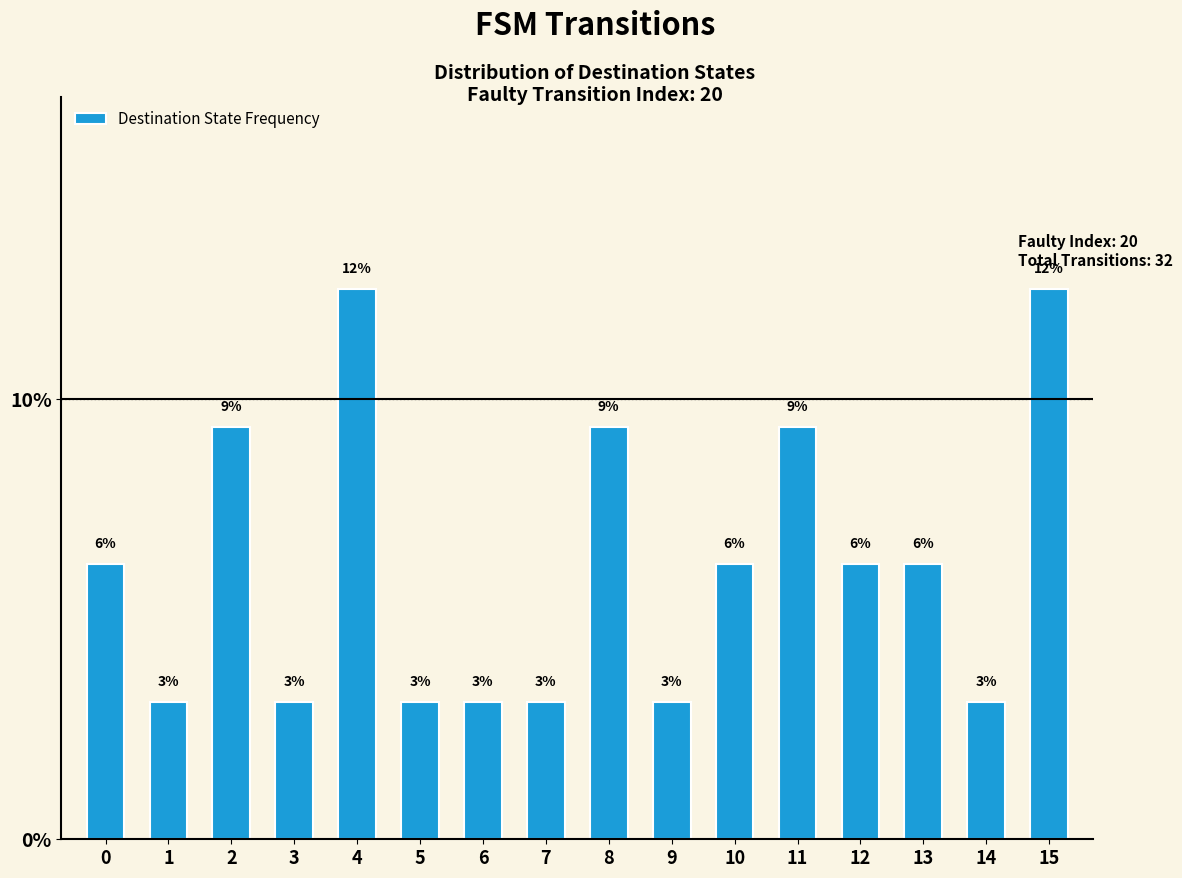

How many bars are there in total?

16